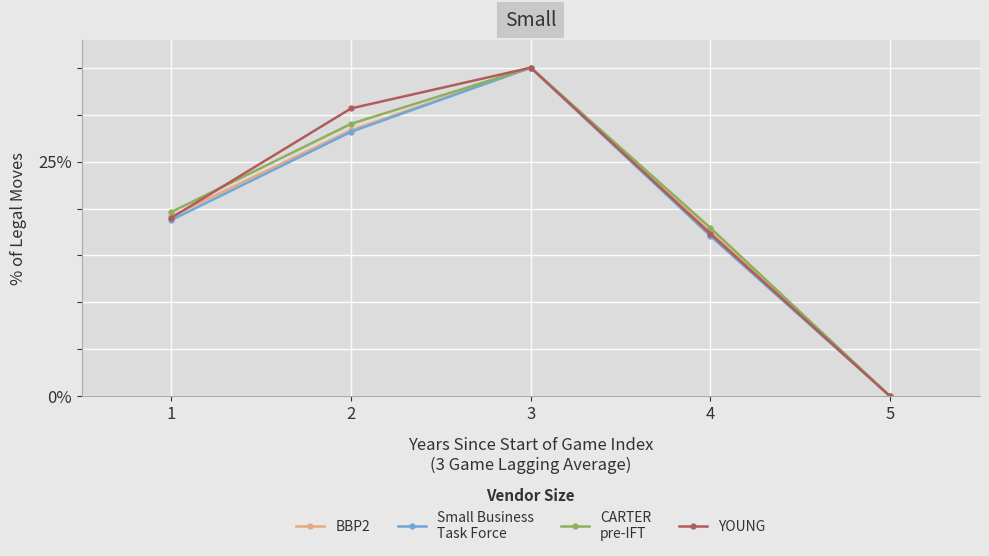

How many series are shown in this chart?

4